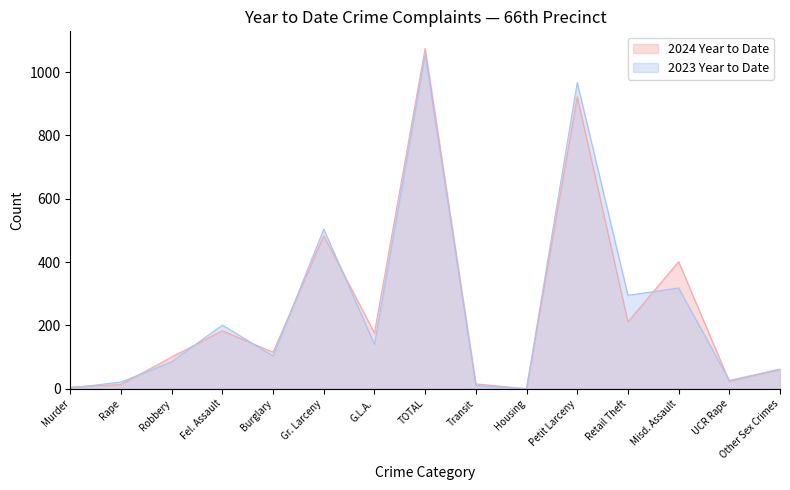

At which category does 2023 Year to Date reach its first local peak?

Fel. Assault